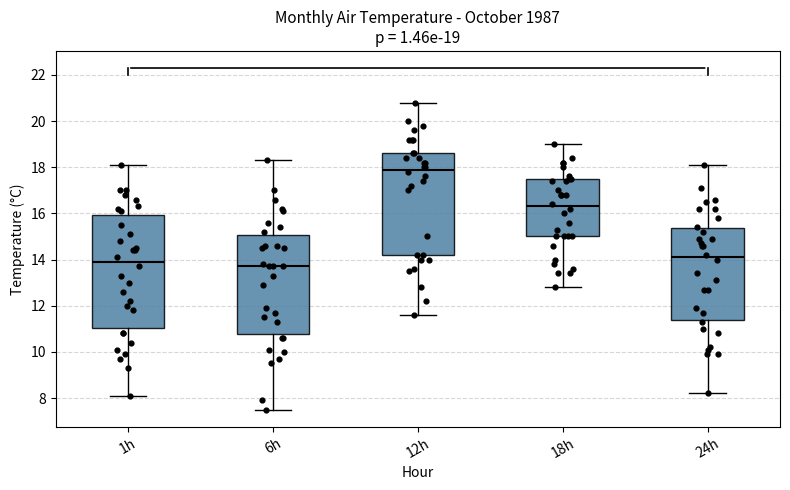

Which box's median line is the highest?

12h